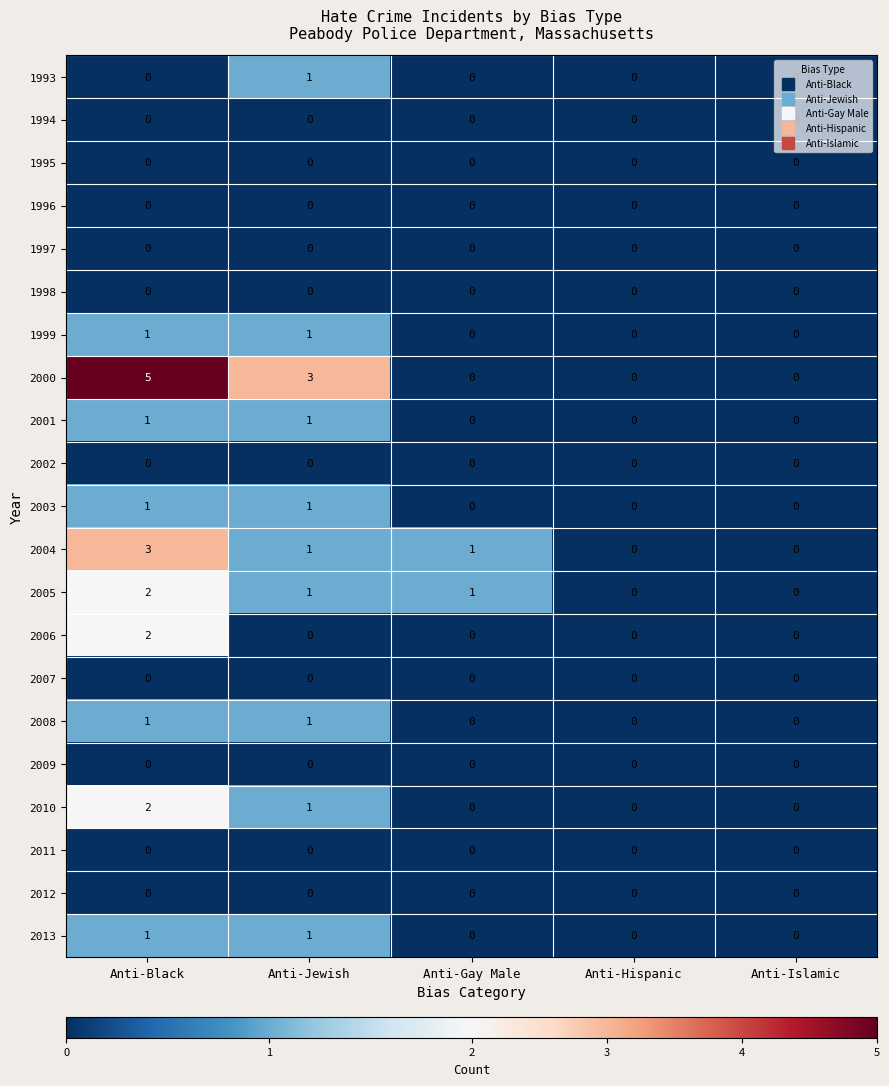

Is it true that 1996 equals 0 at Anti-Gay Male?

True